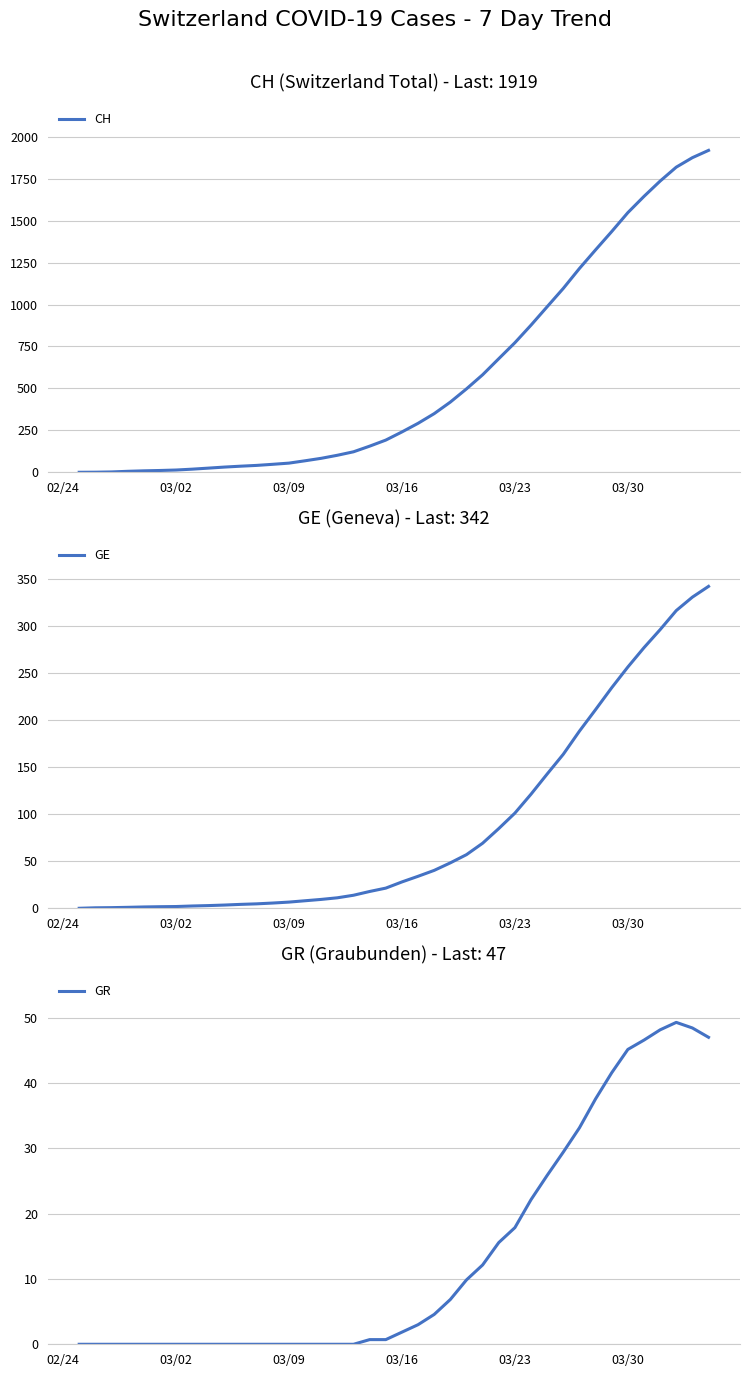

The value of GE at 03/16 is 28.0. True or false?

True